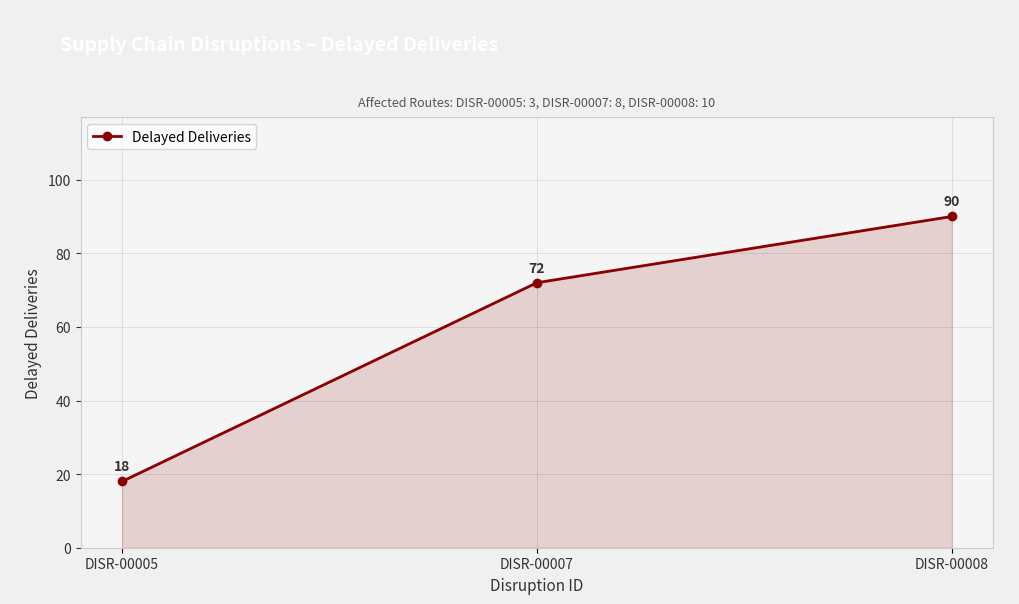

How many values are below 72?

1